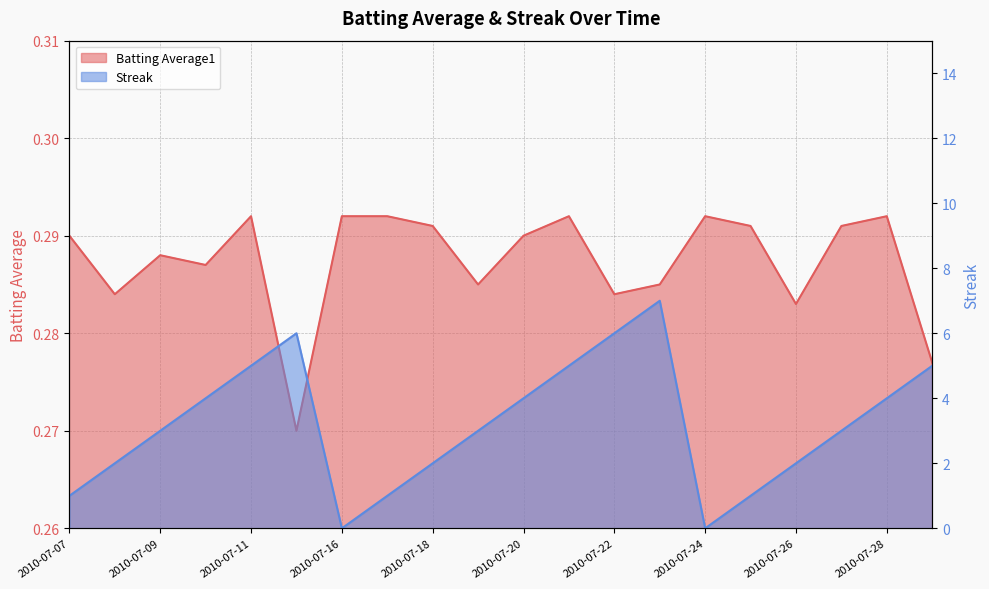

At which category does Batting Average1 reach its first local peak?

2010-07-09